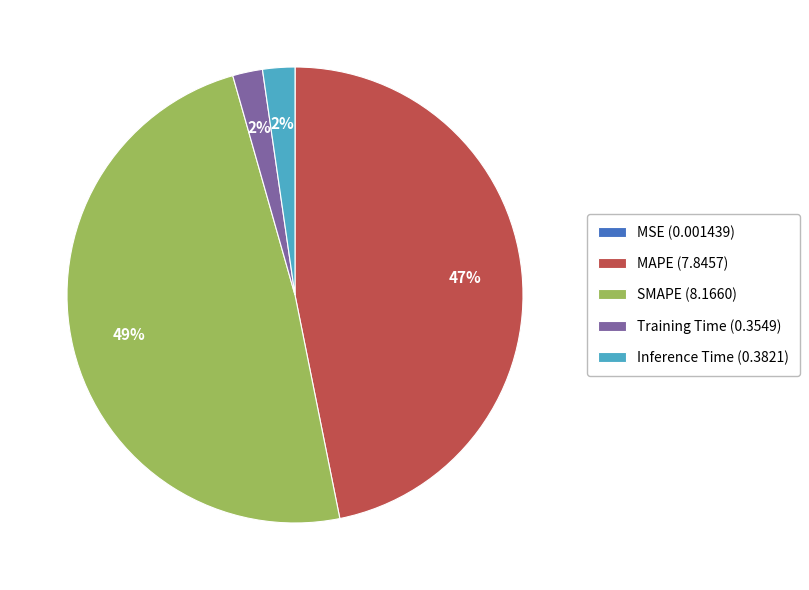

To the nearest percent, what portion does Training Time represent?

2%